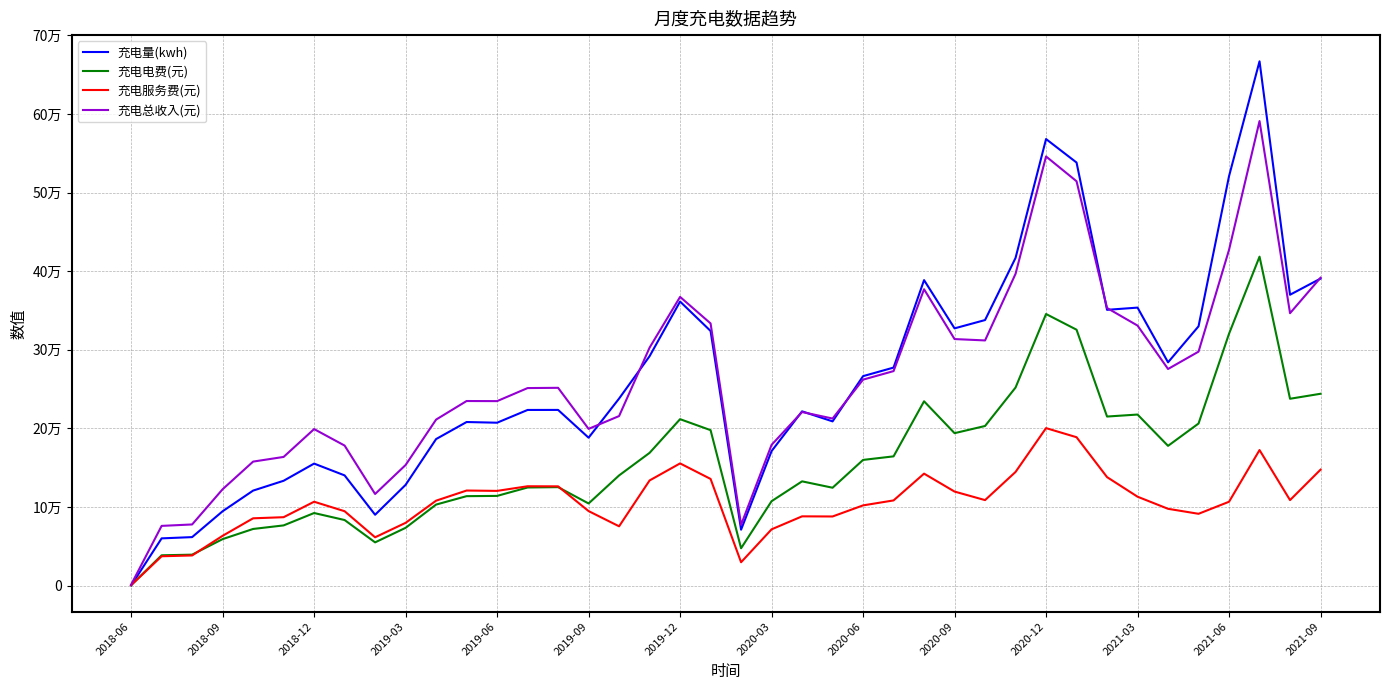

What is the value of the 充电总收入(元) point at the 36th from the left?

297732.2